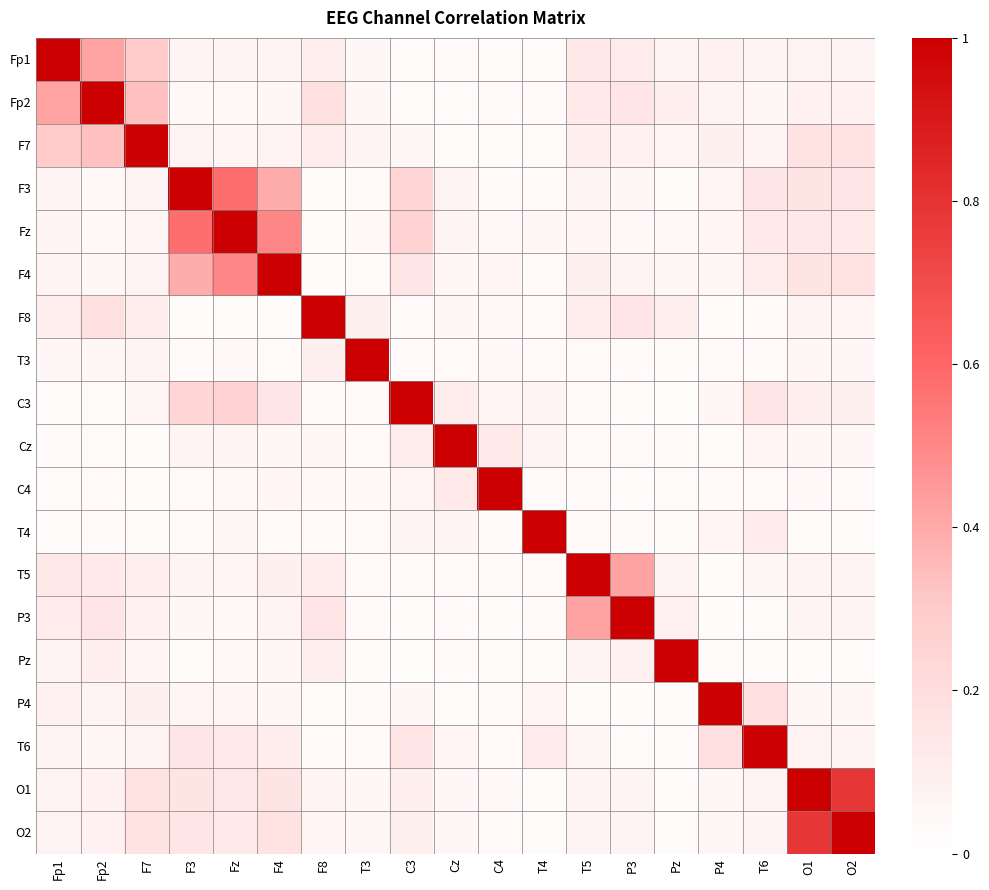

What is the total value across all series at C3?

2.5